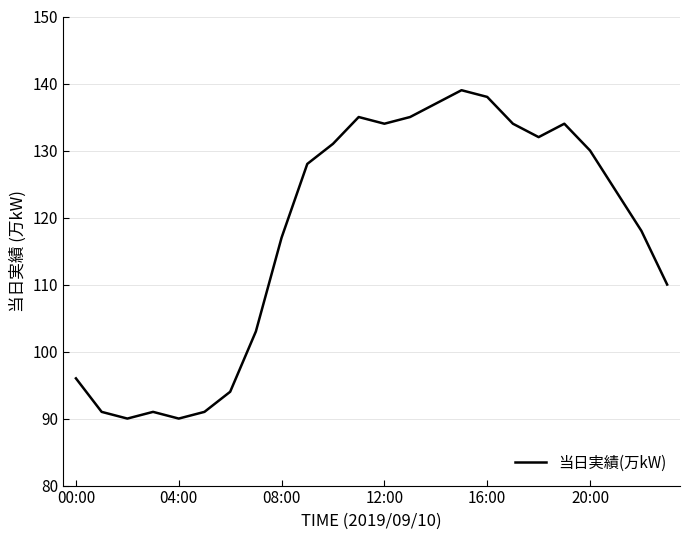

What is the greatest value displayed?

139